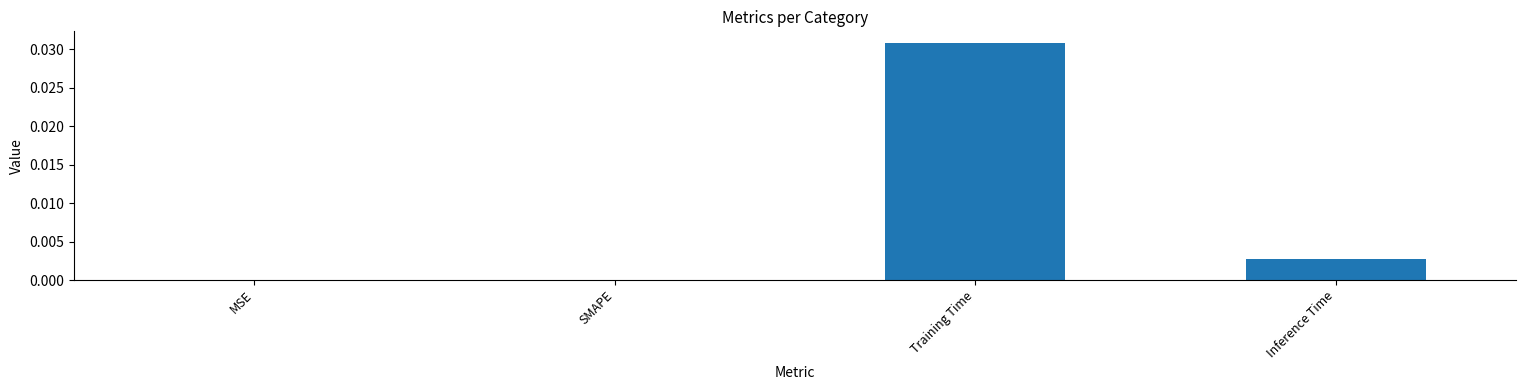

Between SMAPE and Training Time, which is larger?

Training Time